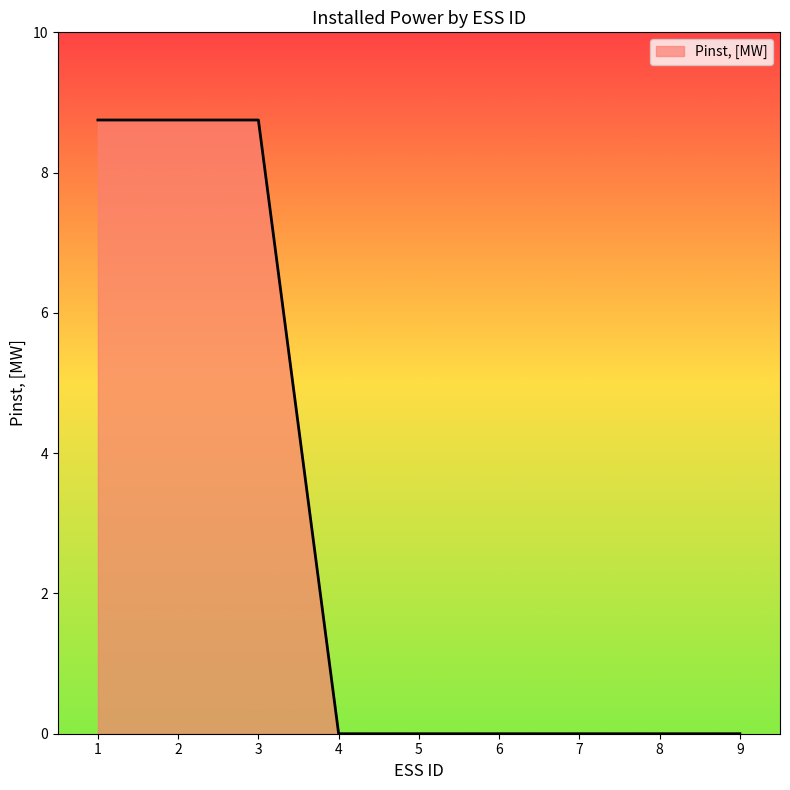

Reading left to right, list all the values displayed in this chart.

8.8	8.8	8.8	0.0	0.0	0.0	0.0	0.0	0.0